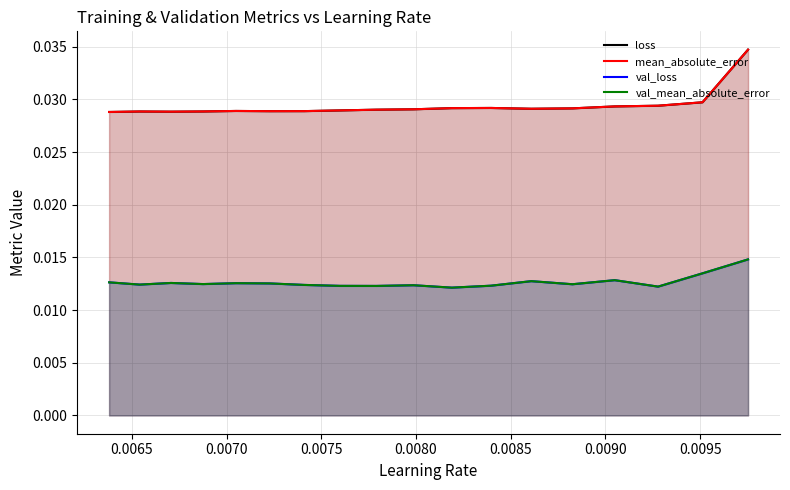

What is the total value across all series at 0.0090?

0.1